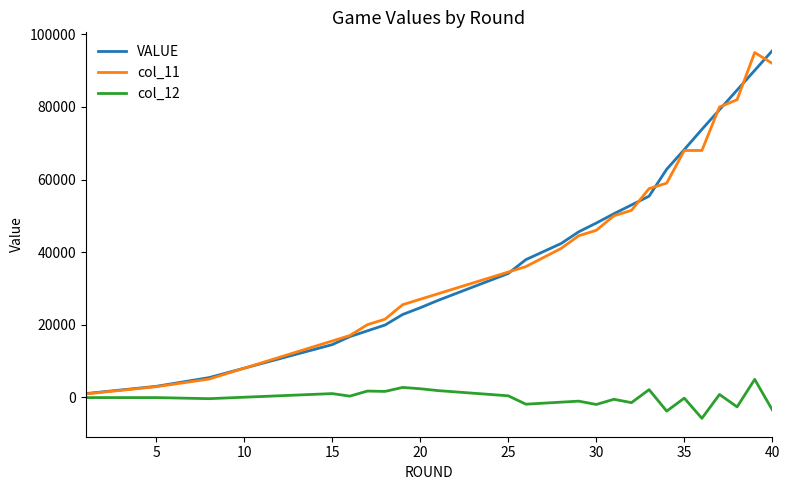

What is the smallest value displayed?

-5820